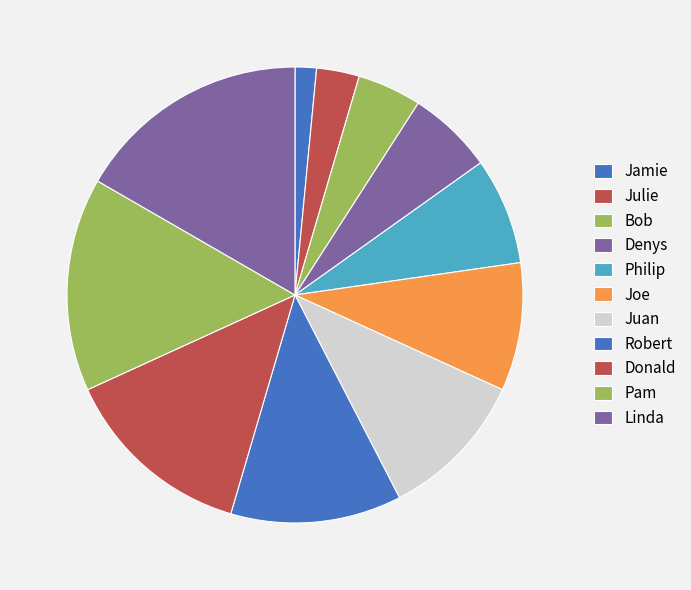

Which category has the biggest portion of the pie?

Linda